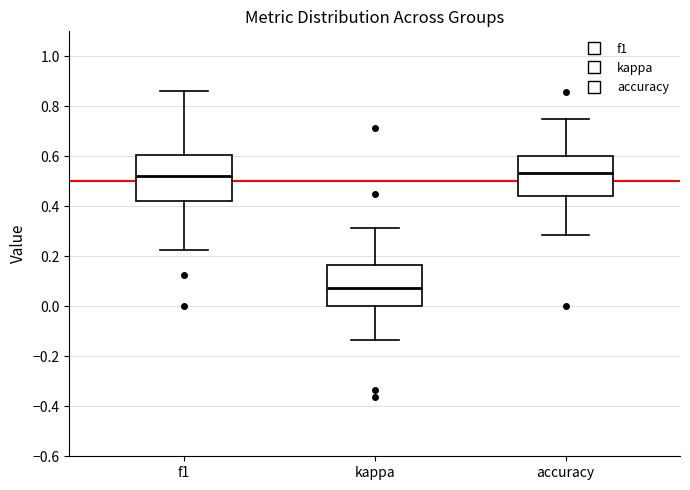

Which box has the lowest median line?

kappa